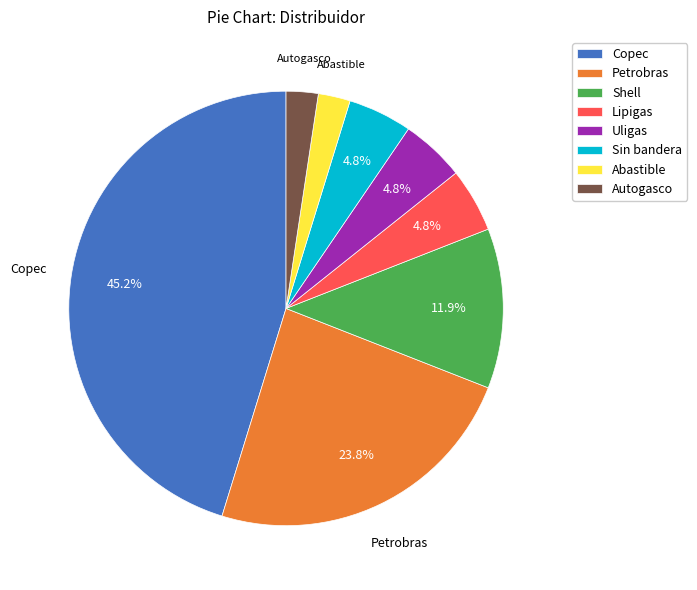

Count the number of slices in the pie.

8